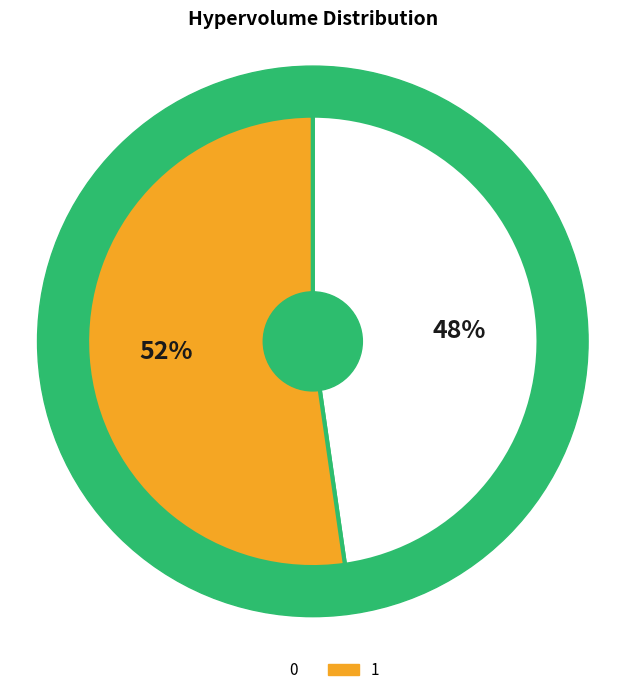

Count the number of slices in the pie.

2